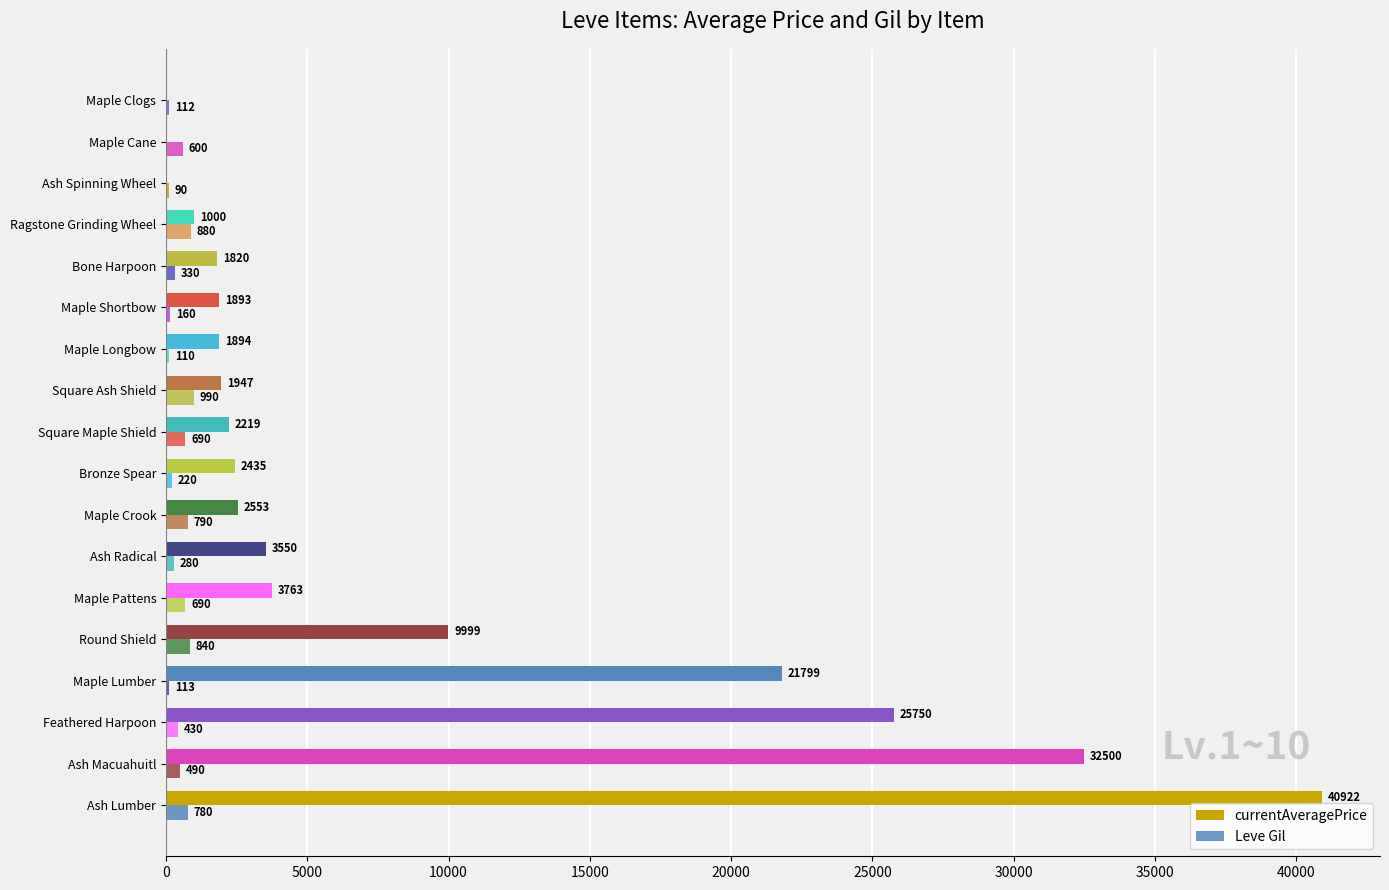

How many series are shown in this chart?

2